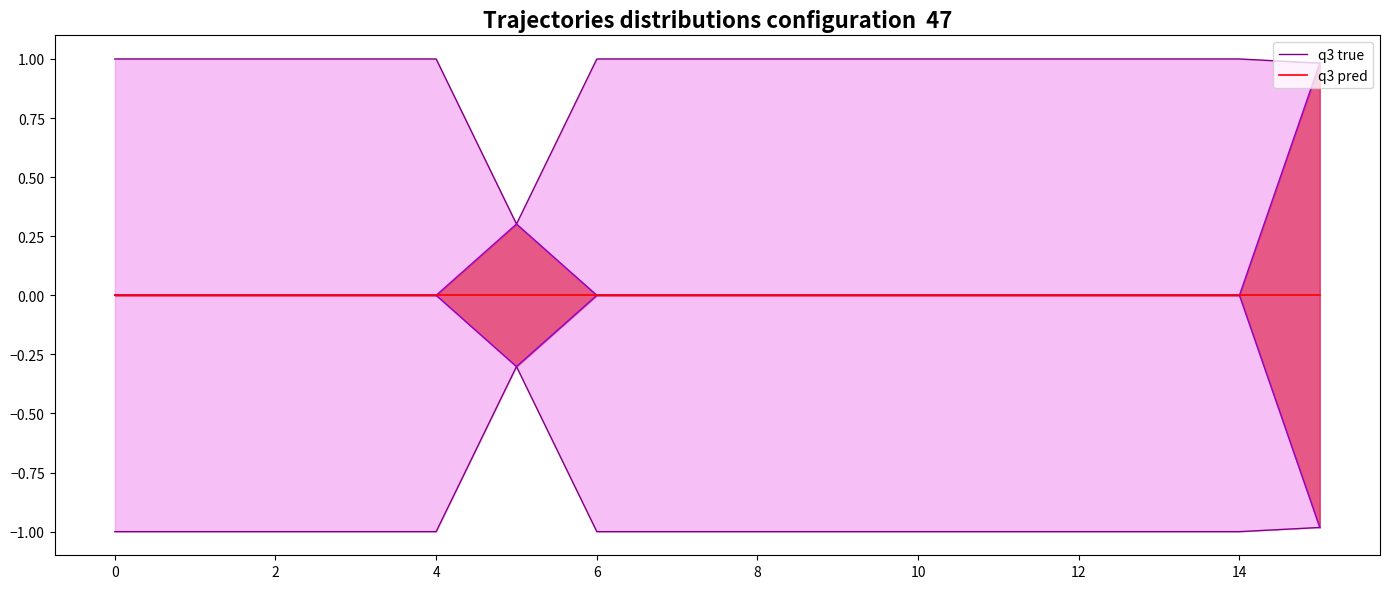

At 14, list the series in order from largest to smallest.

q3 true, q3 pred